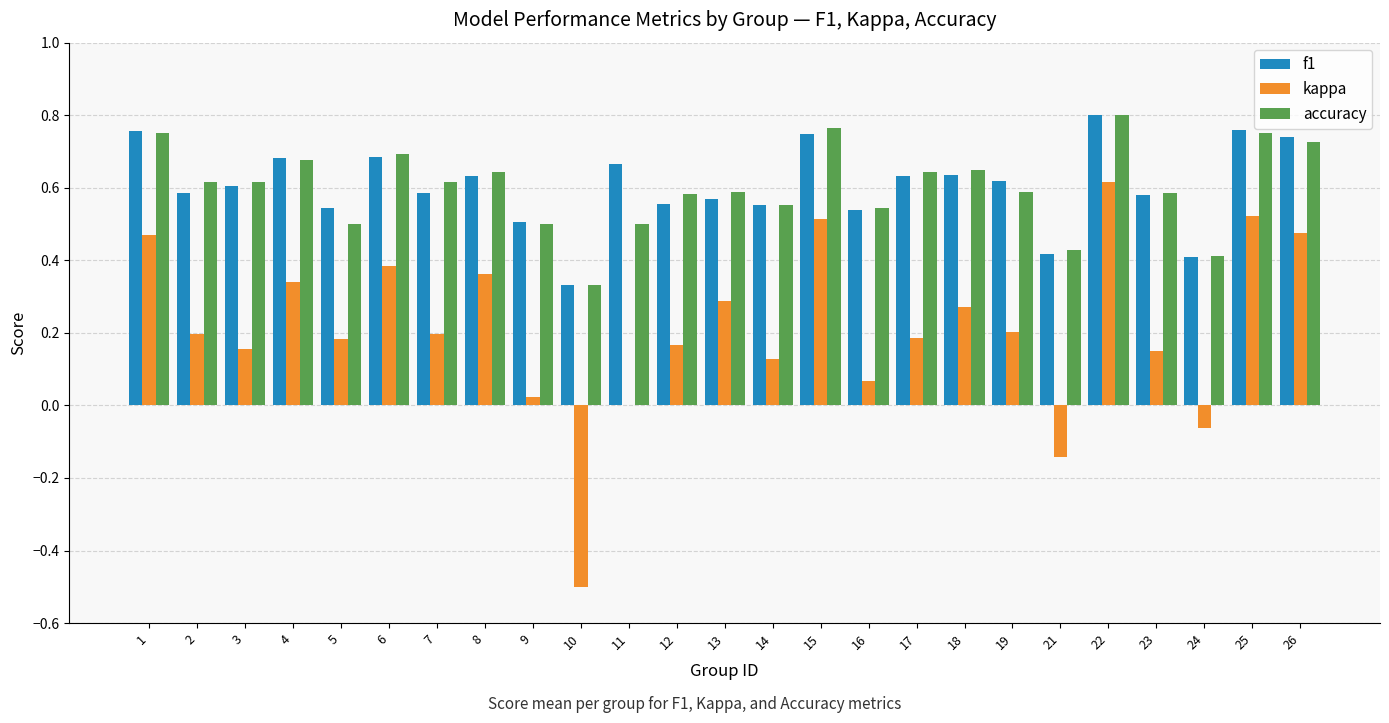

Is the value of f1 at 26 greater than the value of kappa at 9?

Yes